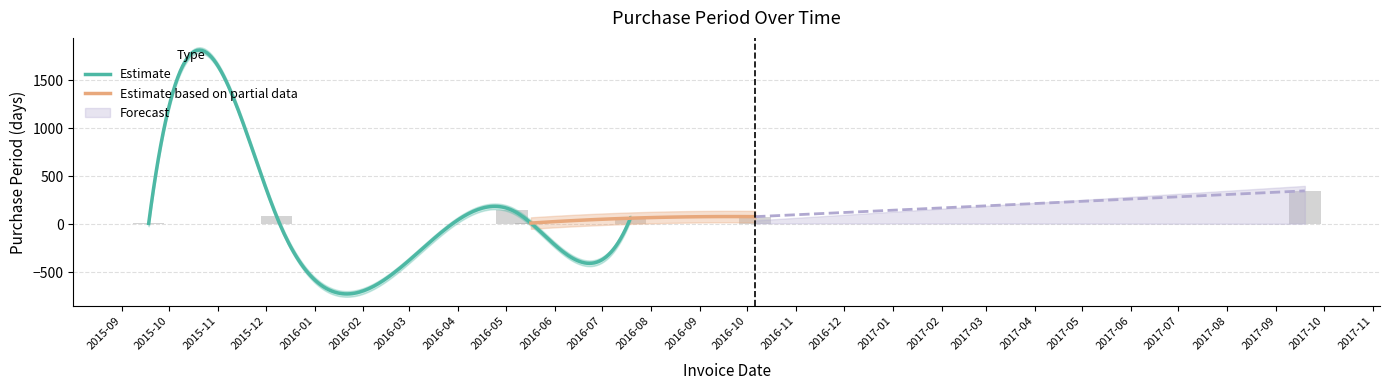

What is the average value?

92